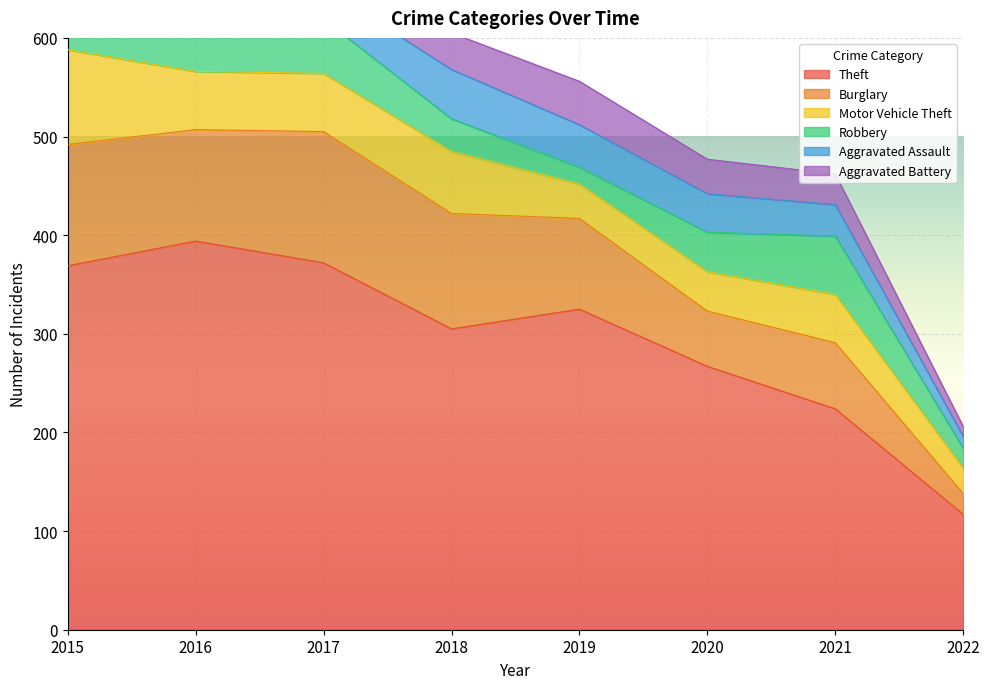

Rank the series at 2021 from lowest to highest value.

Aggravated Battery, Aggravated Assault, Motor Vehicle Theft, Robbery, Burglary, Theft